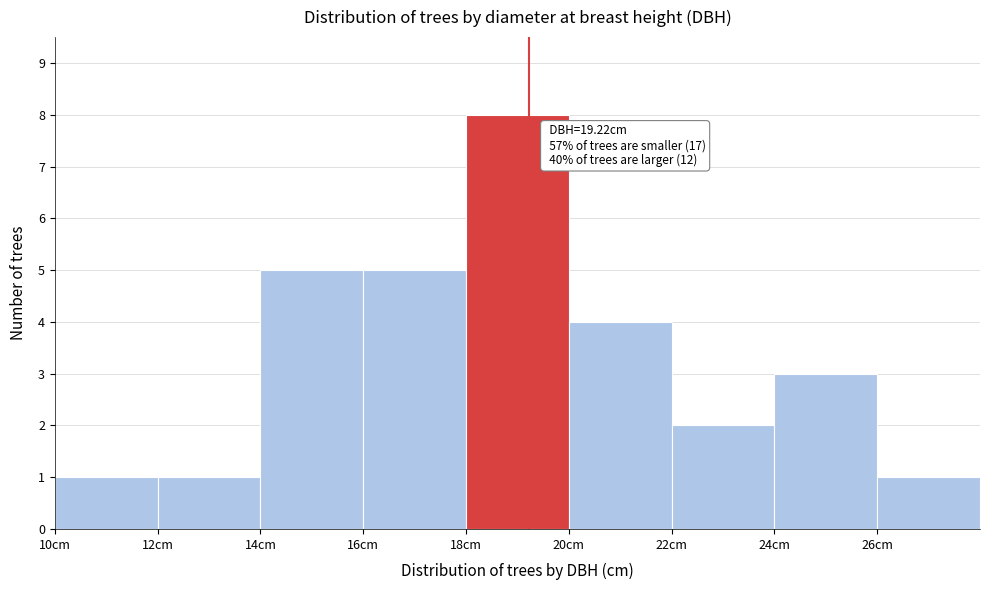

Over which range of the x-axis is the bar tallest?

18 to 20